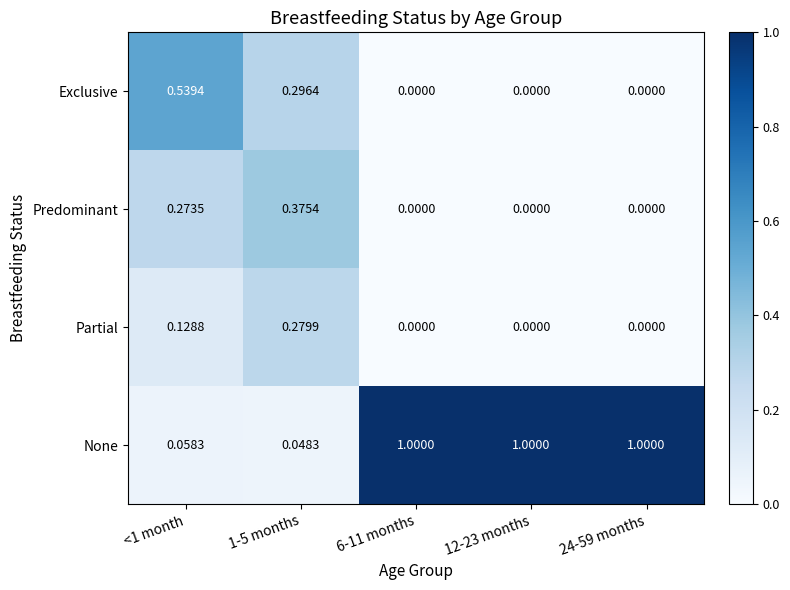

At how many categories does at least one series exceed 0?

5